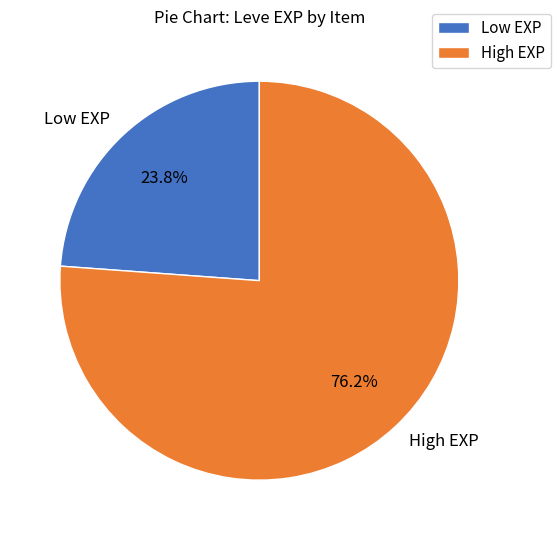

What is the ratio of the value at Low EXP to the value at High EXP?

0.3